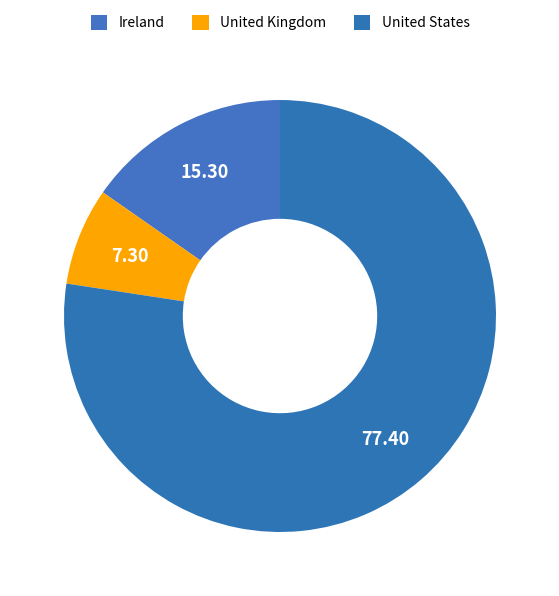

True or false: United States accounts for 77% of the total.

True